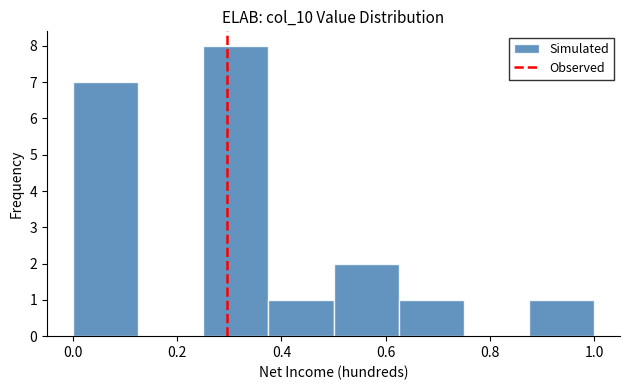

Over which range of the x-axis is the bar tallest?

0.250 to 0.375